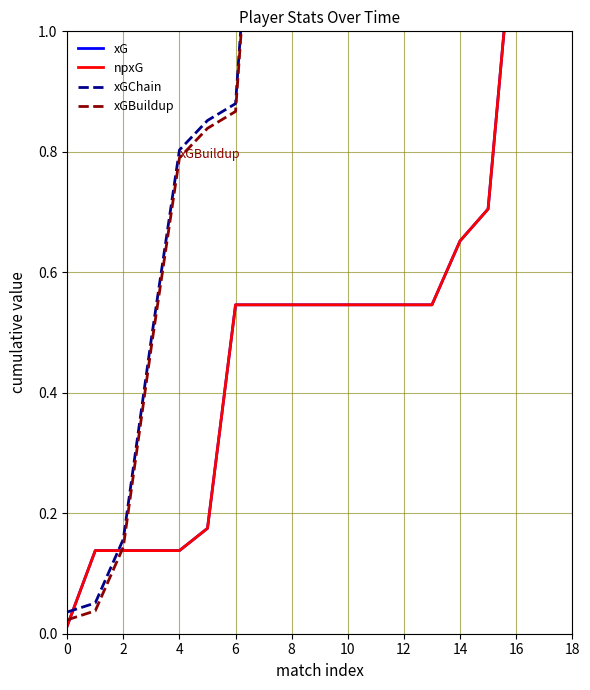

True or false: xGChain has a value of 2.5 at 8.

False